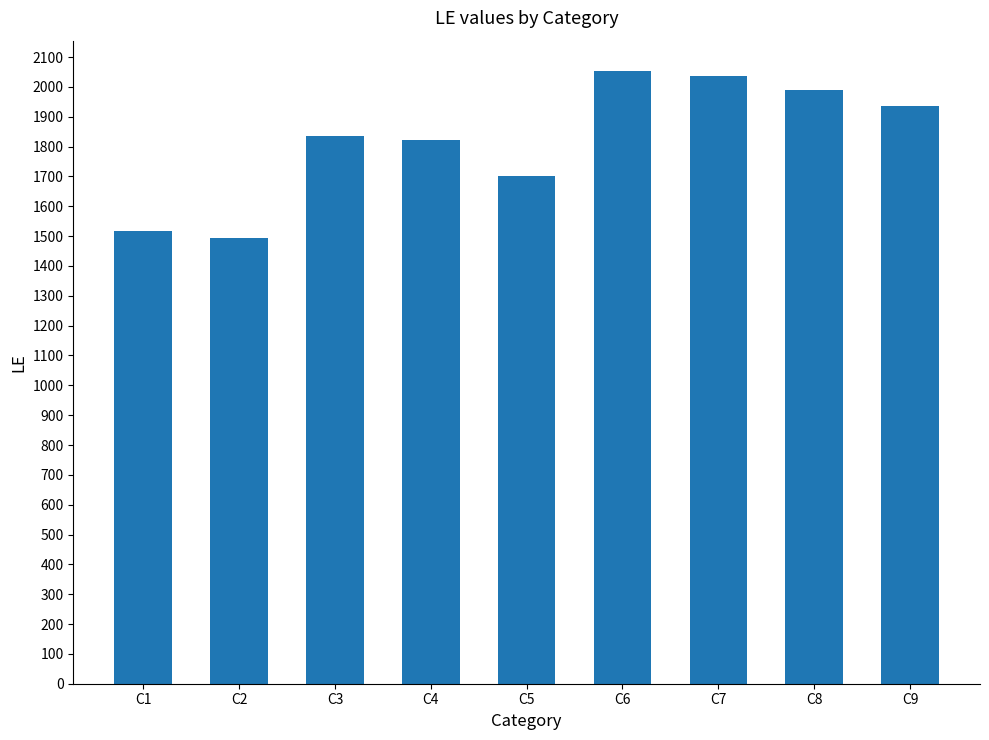

Reading left to right, list all the values displayed in this chart.

C1=1517	C2=1495	C3=1836	C4=1822	C5=1703	C6=2055	C7=2037	C8=1988	C9=1937